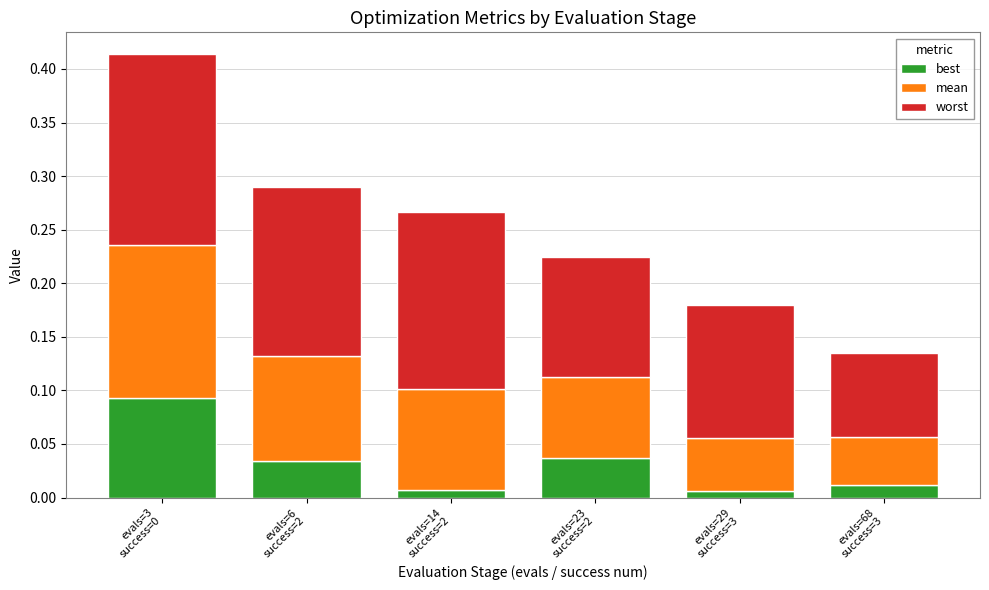

List the labels in order of worst value, largest first.

evals=3
success=0, evals=14
success=2, evals=6
success=2, evals=29
success=3, evals=23
success=2, evals=68
success=3